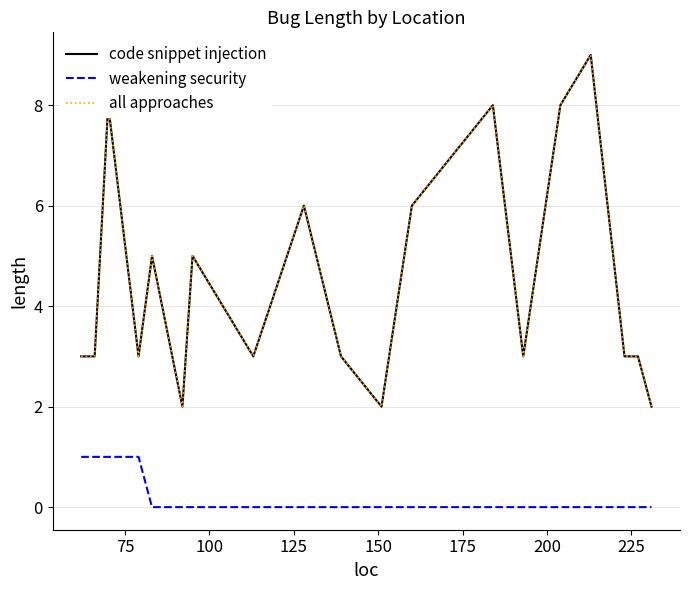

What is the average value of the code snippet injection series?

4